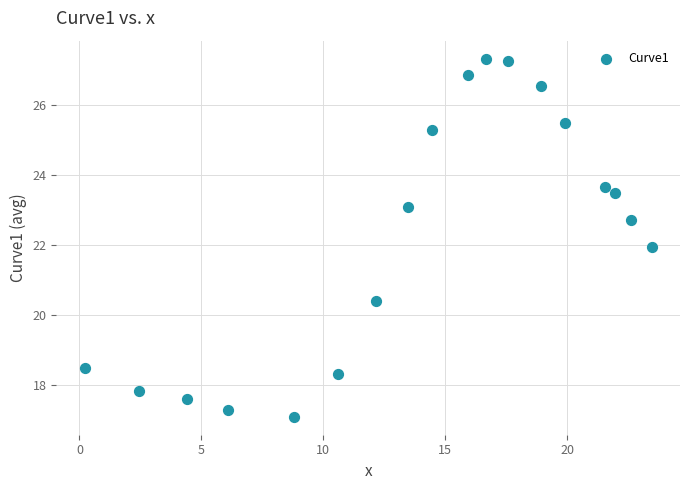

What is the range of Y values (max minus min)?

10.2